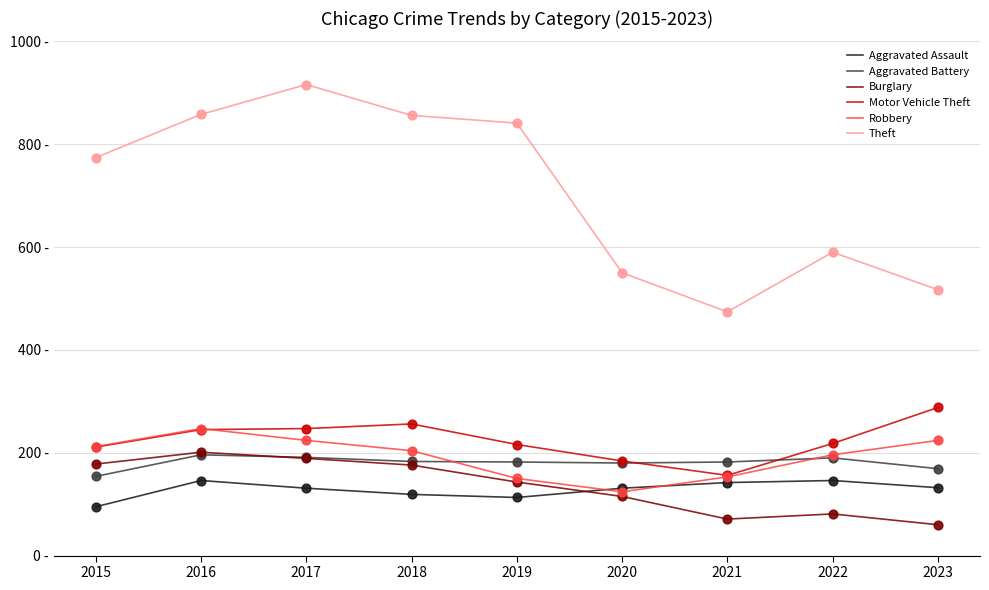

What are all the series names shown in the legend?

Aggravated Assault, Aggravated Battery, Burglary, Motor Vehicle Theft, Robbery, Theft